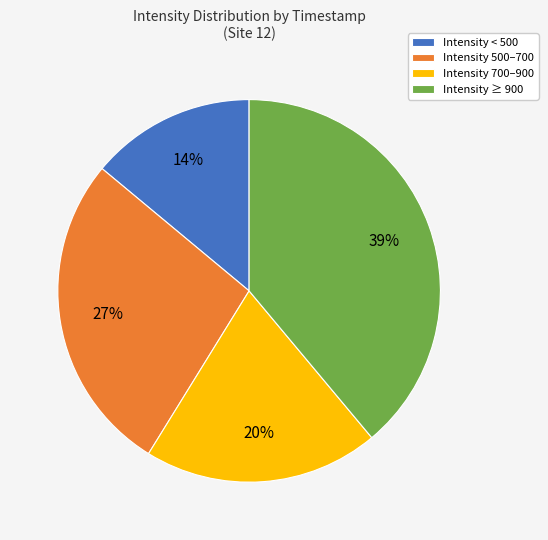

To the nearest percent, what is the difference between the largest and smallest slice percentages?

25%